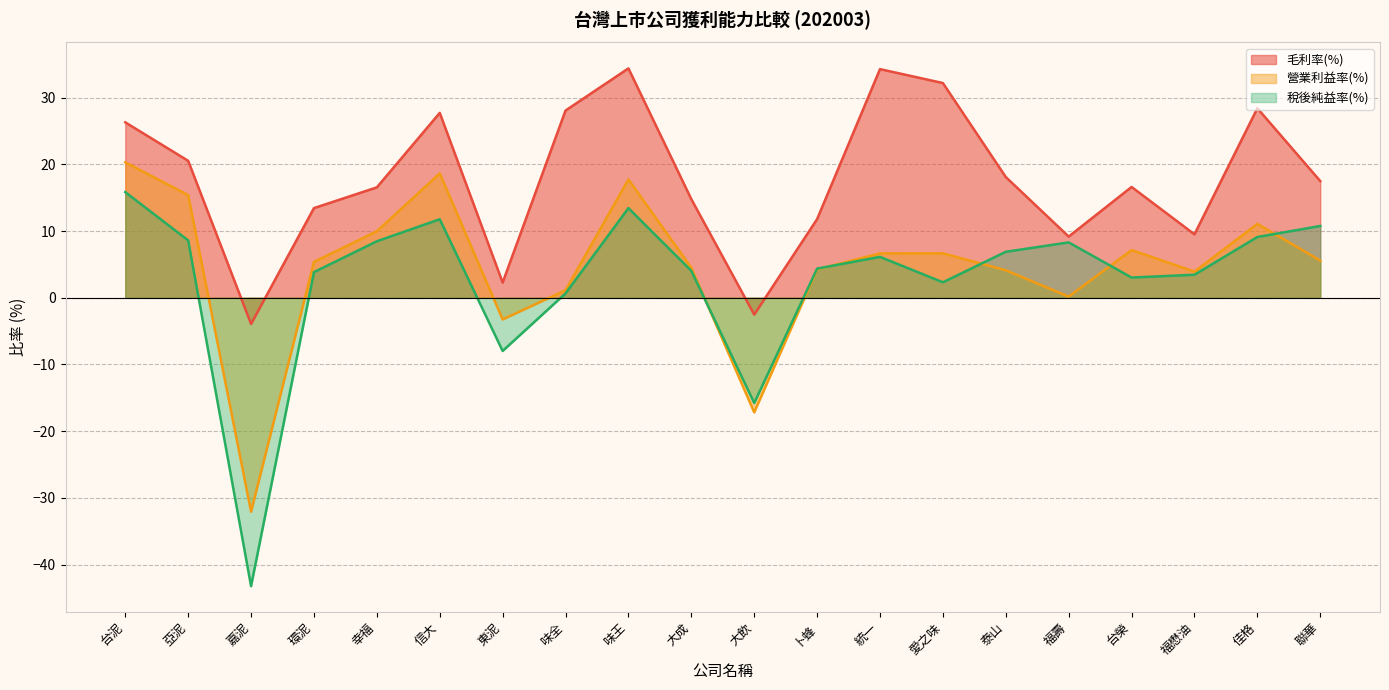

Reading left to right, extract all data points from this chart.

毛利率(%): 台泥=26.3	亞泥=20.5	嘉泥=-3.9	環泥=13.4	幸福=16.6	信大=27.7	東泥=2.3	味全=28.1	味王=34.4	大成=14.8	大飲=-2.5	卜蜂=11.8	統一=34.3	愛之味=32.2	泰山=18.1	福壽=9.2	台榮=16.6	福懋油=9.5	佳格=28.4	聯華=17.5
營業利益率(%): 台泥=20.3	亞泥=15.4	嘉泥=-32.1	環泥=5.4	幸福=10.0	信大=18.6	東泥=-3.2	味全=1.1	味王=17.7	大成=4.5	大飲=-17.2	卜蜂=4.3	統一=6.7	愛之味=6.7	泰山=4.1	福壽=0.2	台榮=7.2	福懋油=3.9	佳格=11.1	聯華=5.6
稅後純益率(%): 台泥=15.8	亞泥=8.6	嘉泥=-43.2	環泥=3.8	幸福=8.5	信大=11.8	東泥=-8.0	味全=0.7	味王=13.4	大成=4.0	大飲=-15.8	卜蜂=4.4	統一=6.1	愛之味=2.3	泰山=6.9	福壽=8.3	台榮=3.0	福懋油=3.5	佳格=9.1	聯華=10.8